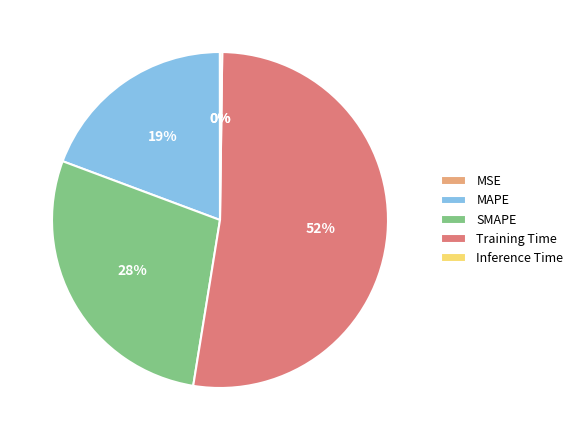

Between Training Time and MAPE, which is larger?

Training Time